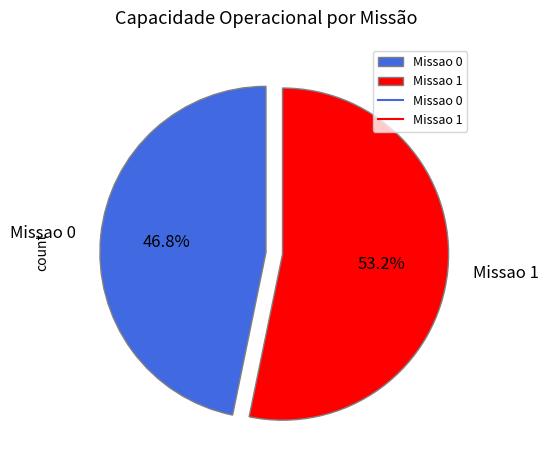

To the nearest percent, what is the average slice percentage?

50%